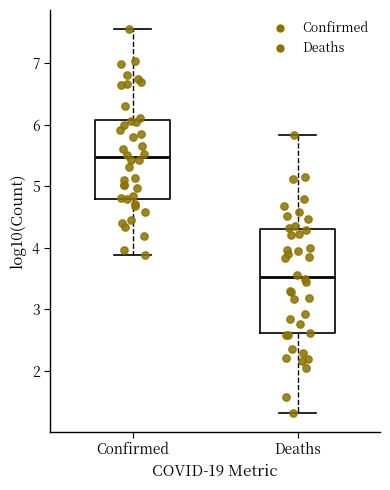

Reading left to right, transcribe this box plot: for each box, give where its median line is, the range the box spans, and where its two whiskers end, as read against the y-axis. The values are not printed on the chart, so give them approximately, as read against the axis.

Confirmed: median 5.5, box 4.8 to 6.1, whiskers 3.9 to 7.6
Deaths: median 3.5, box 2.6 to 4.3, whiskers 1.3 to 5.8